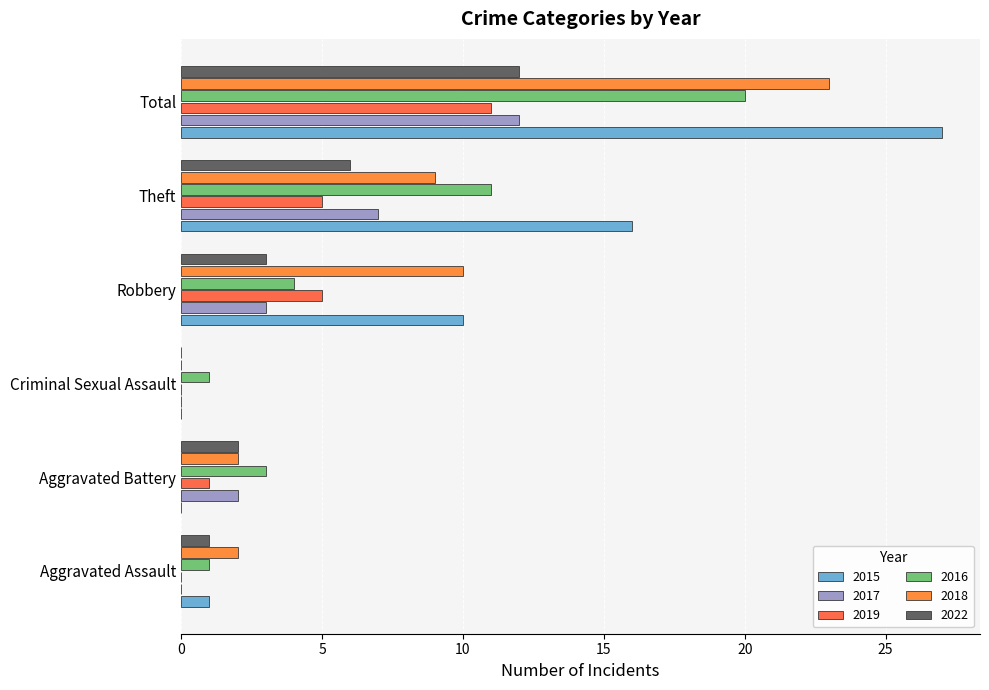

True or false: 2015 has a value of -17 at Aggravated Battery.

False